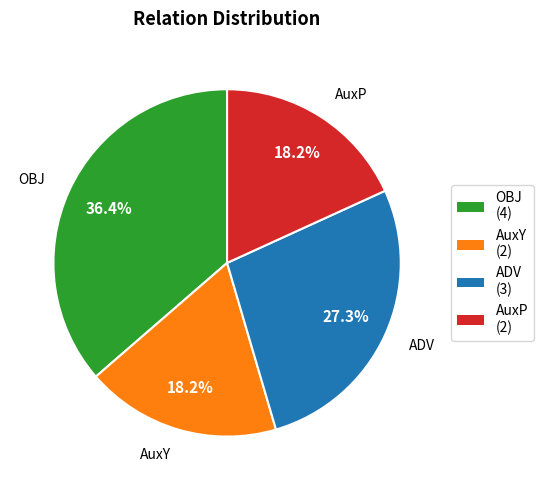

To the nearest percent, what percentage of the pie is ADV?

27%